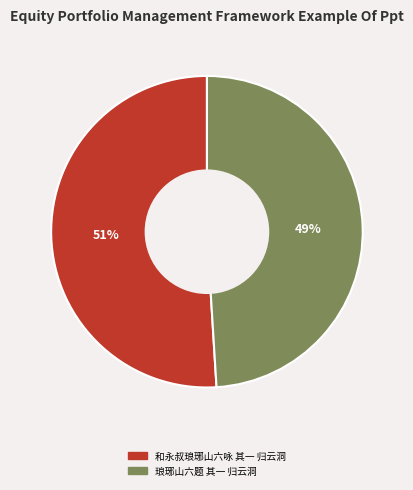

Which slice is the largest?

和永叔琅琊山六咏 其一 归云洞